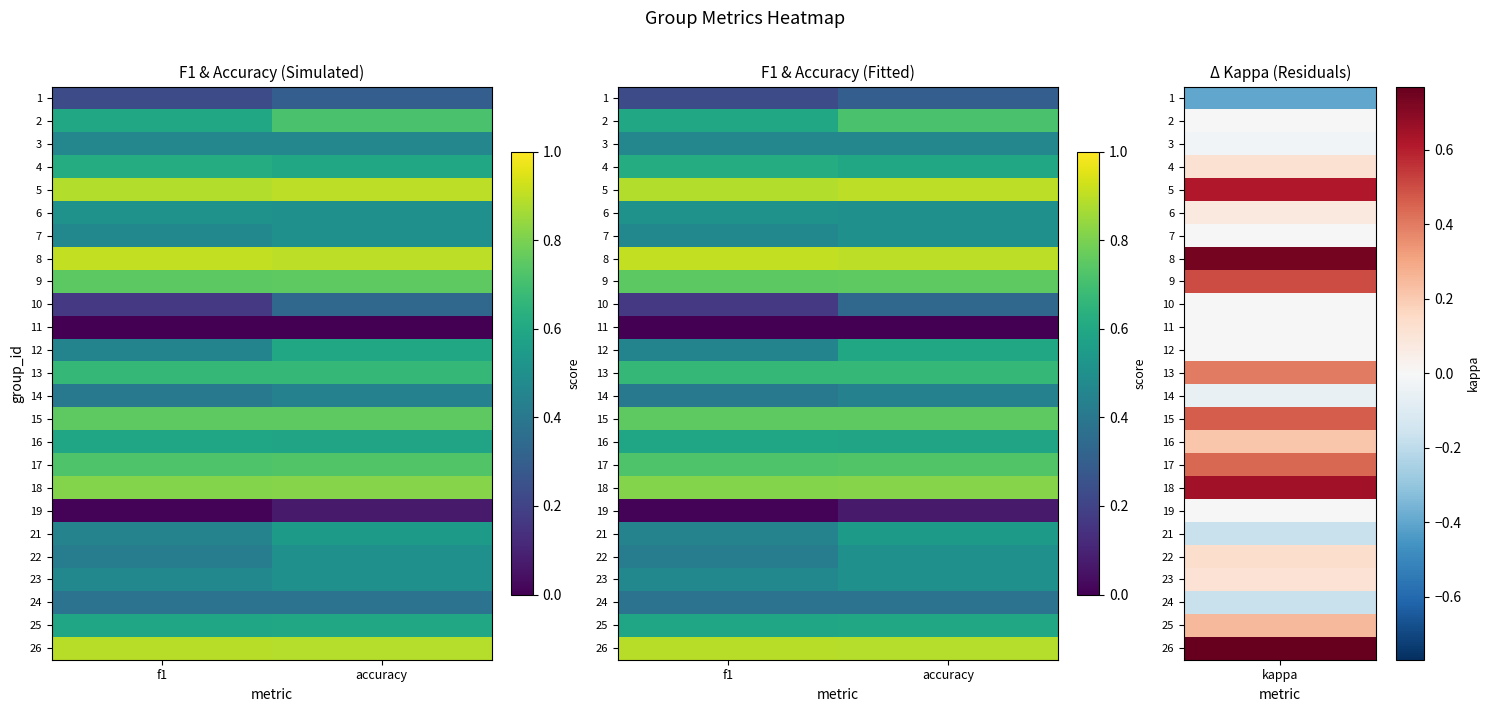

What is the approximate value of 26 at accuracy?

0.9